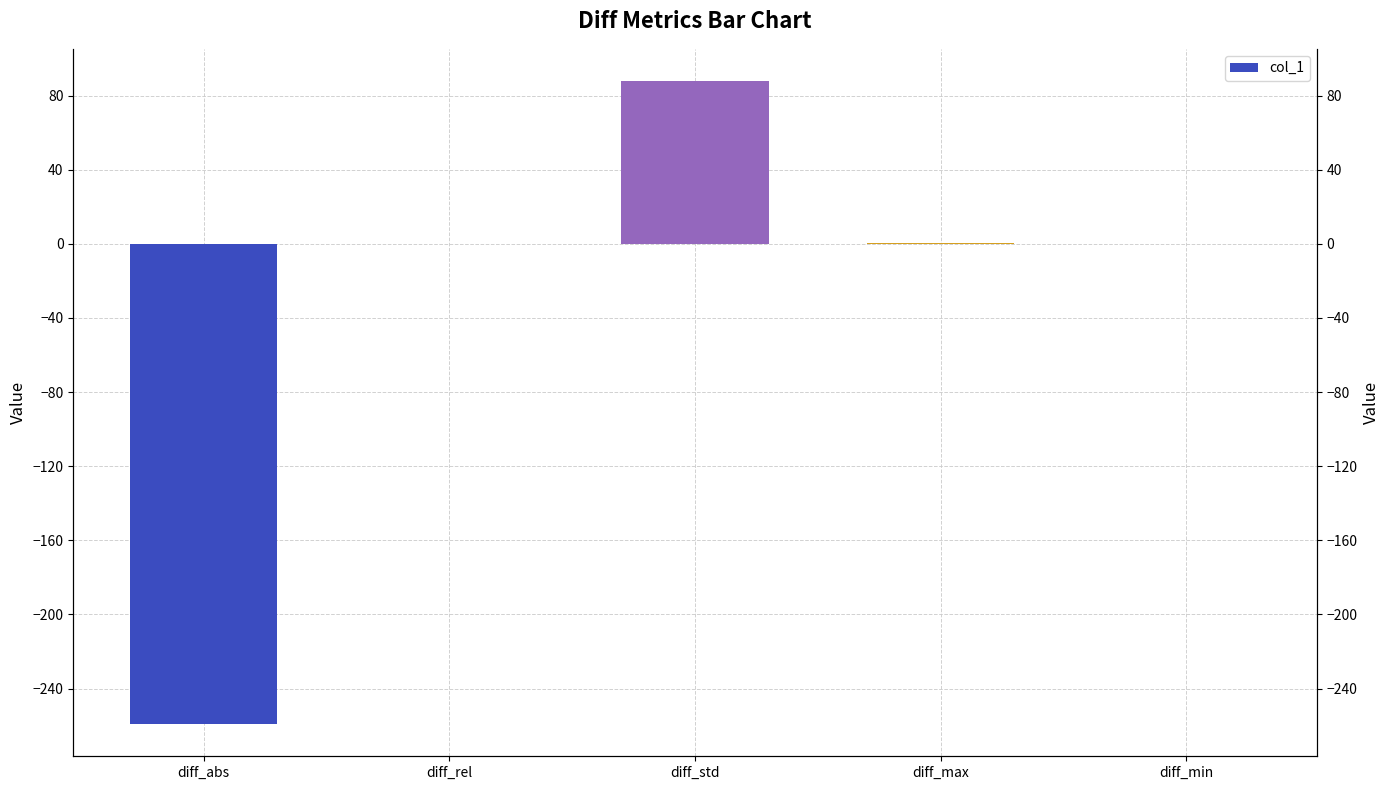

Rank the categories by value from lowest to highest.

diff_abs, diff_min, diff_rel, diff_max, diff_std